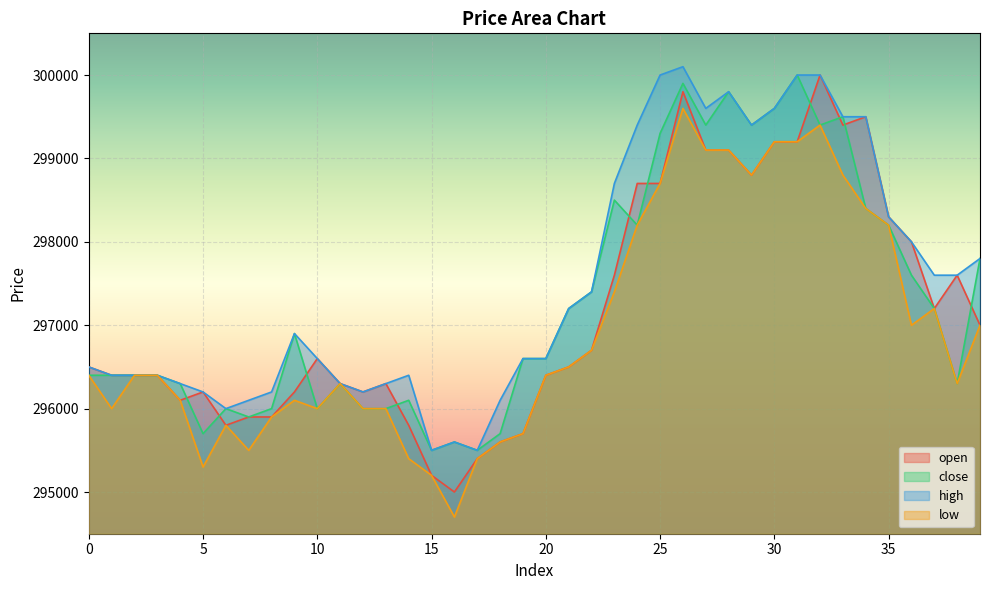

What is the total value across all series at 35?

1193000